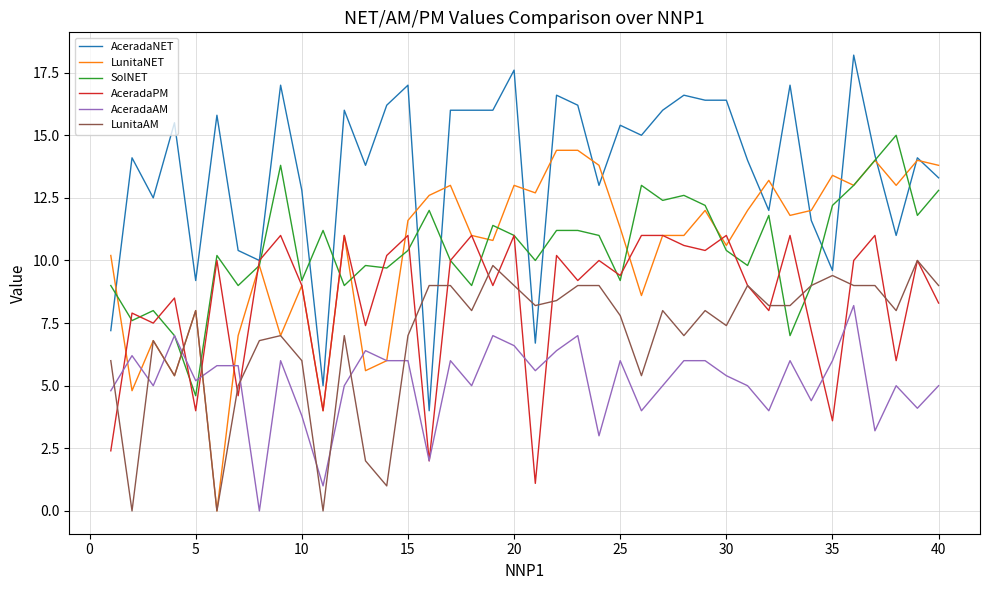

Which series has the largest total across all categories?

AceradaNET